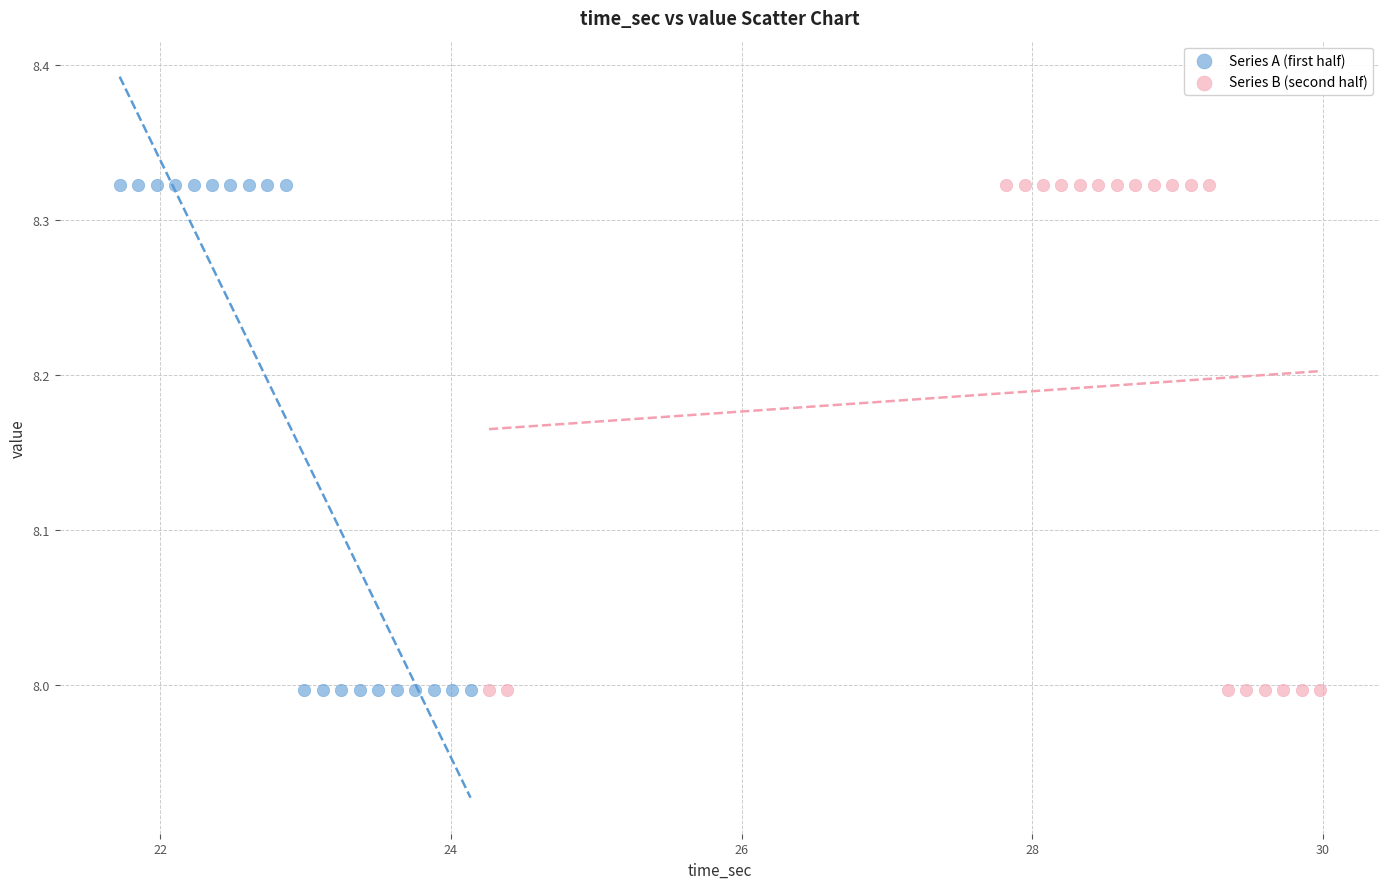

What are all the series names shown in the legend?

Series A (first half), Series B (second half)